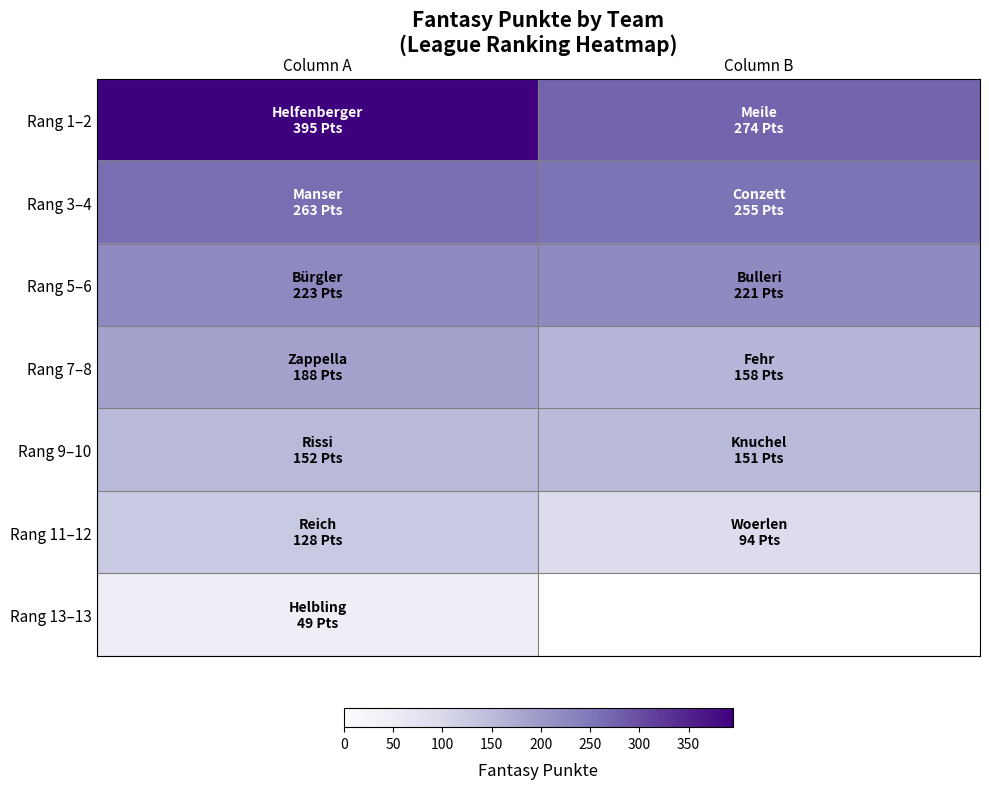

List the series in order of their peak value, lowest first.

Rang 13–13, Rang 11–12, Rang 9–10, Rang 7–8, Rang 5–6, Rang 3–4, Rang 1–2